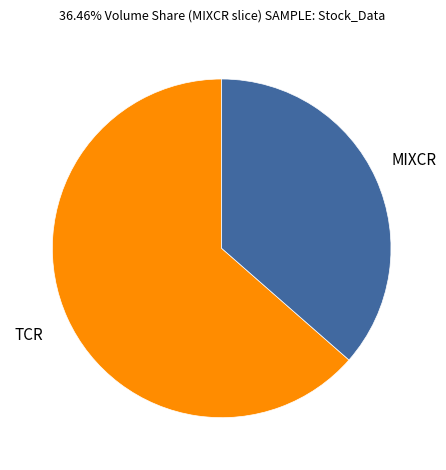

Do TCR and MIXCR together represent more than half of the pie?

Yes